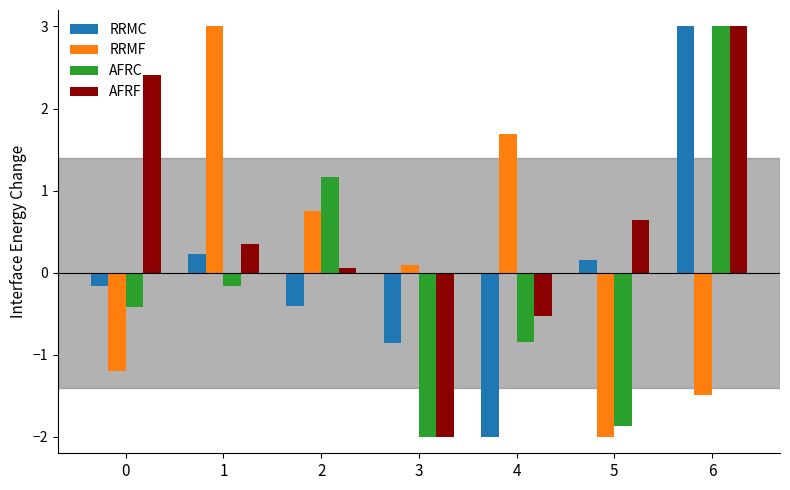

At which category is the sum across all series the highest?

6